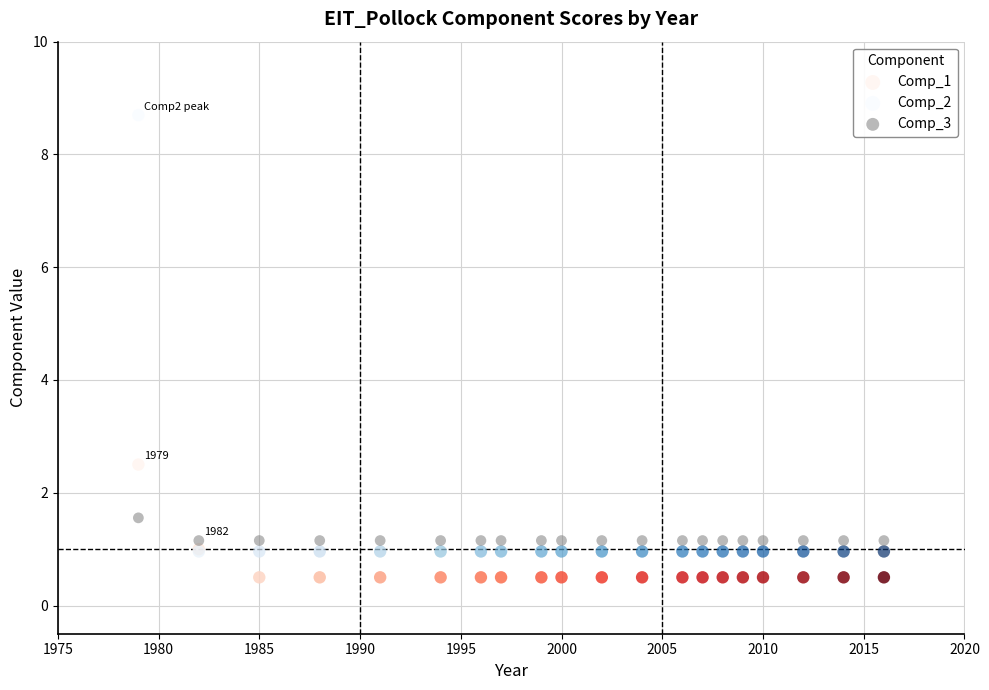

What are all the series names shown in the legend?

Comp_1, Comp_2, Comp_3